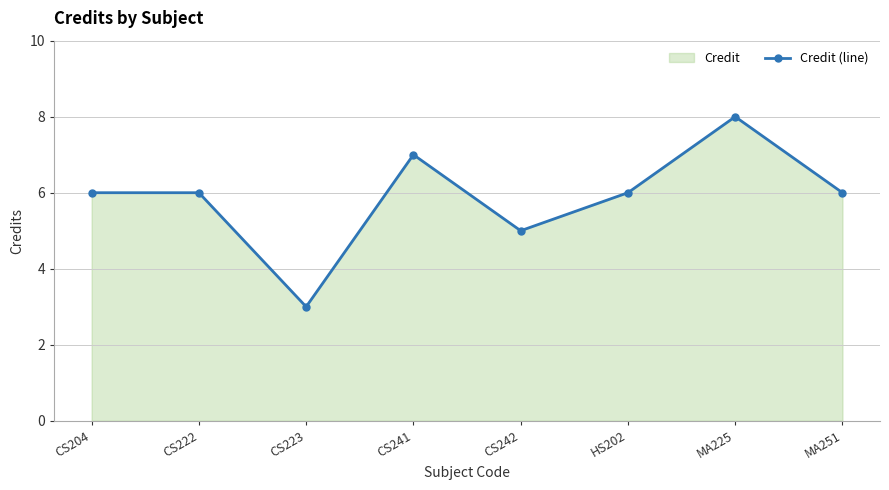

Count the values in the range 6 to 7.

5